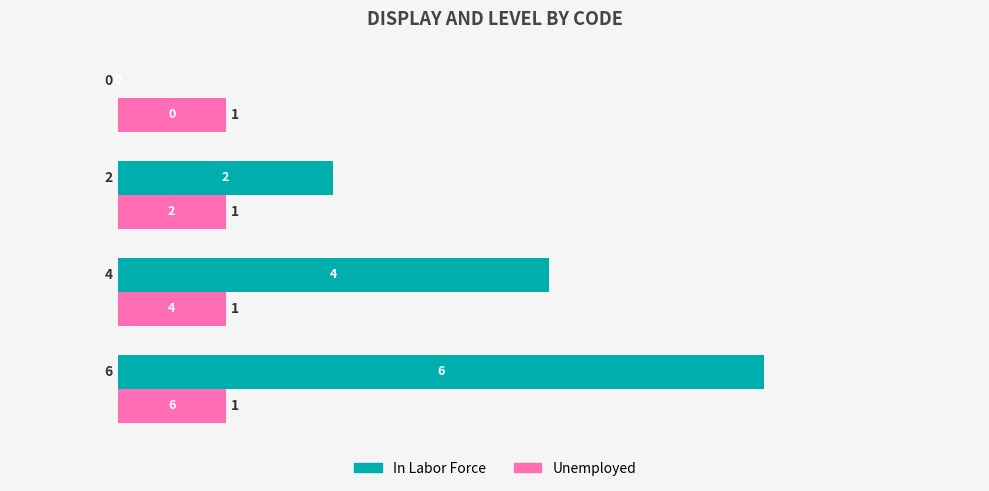

What is the sum of all In Labor Force values?

12